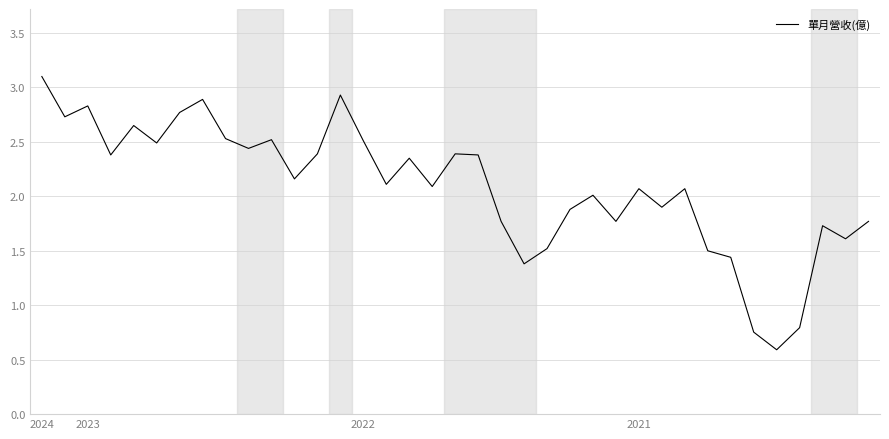

What is the difference between the second highest and minimum values?

2.3